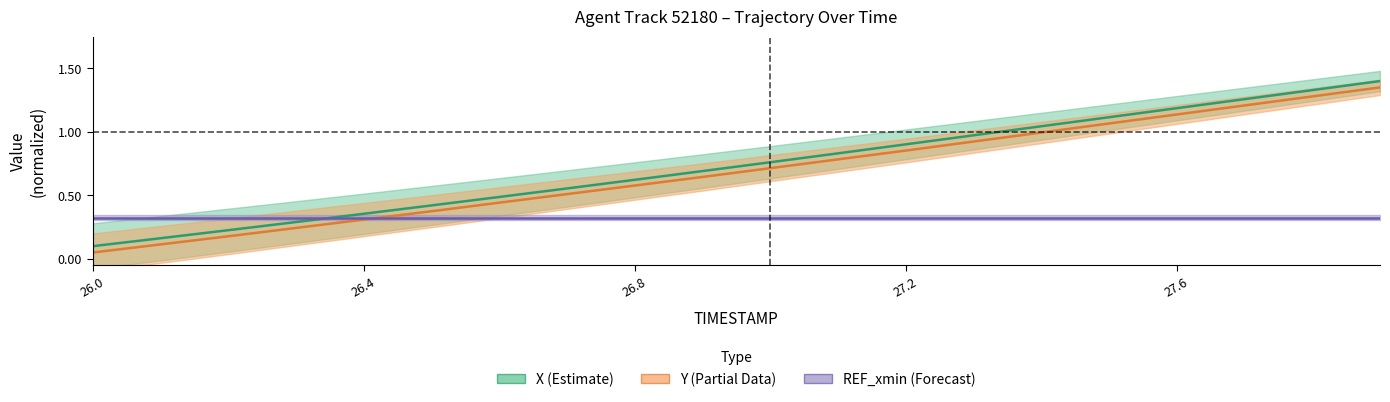

Is the value of X at 27.2 greater than the value of Y at 19?

No